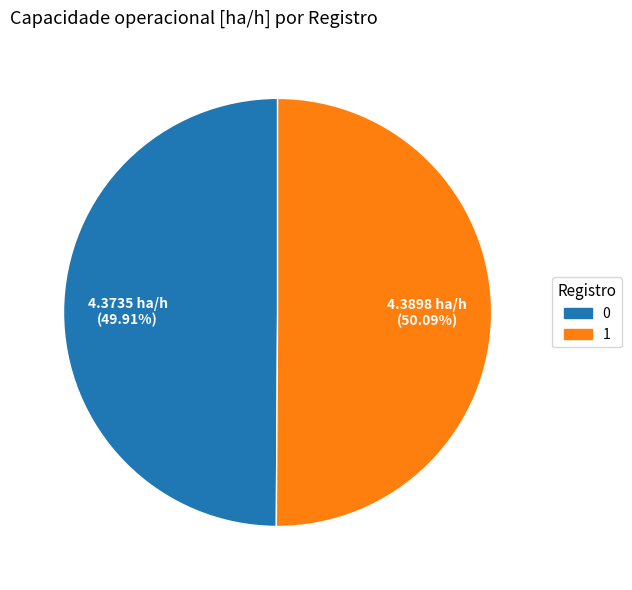

To the nearest percent, what is the average slice percentage?

50%